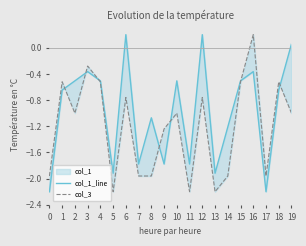

How many lines are shown in the chart?

2